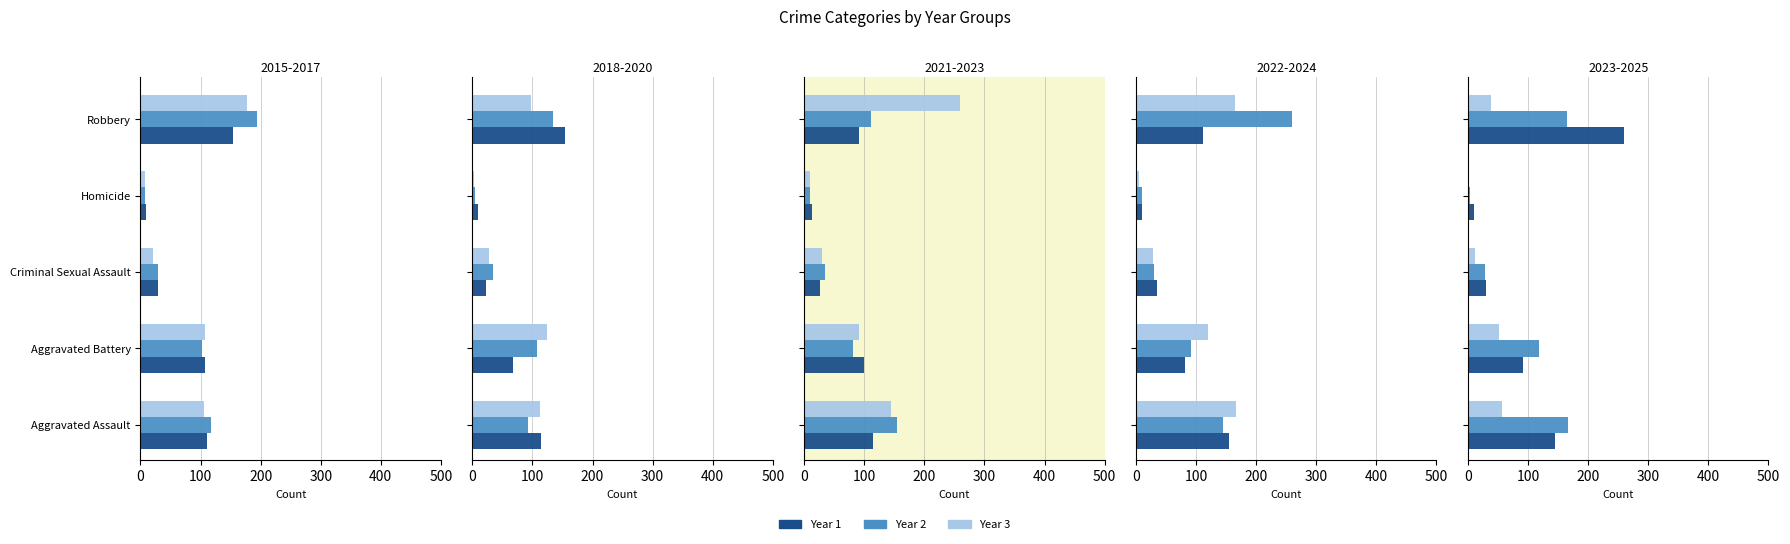

What is the value of the Criminal Sexual Assault bar at the 10th from the left?

28